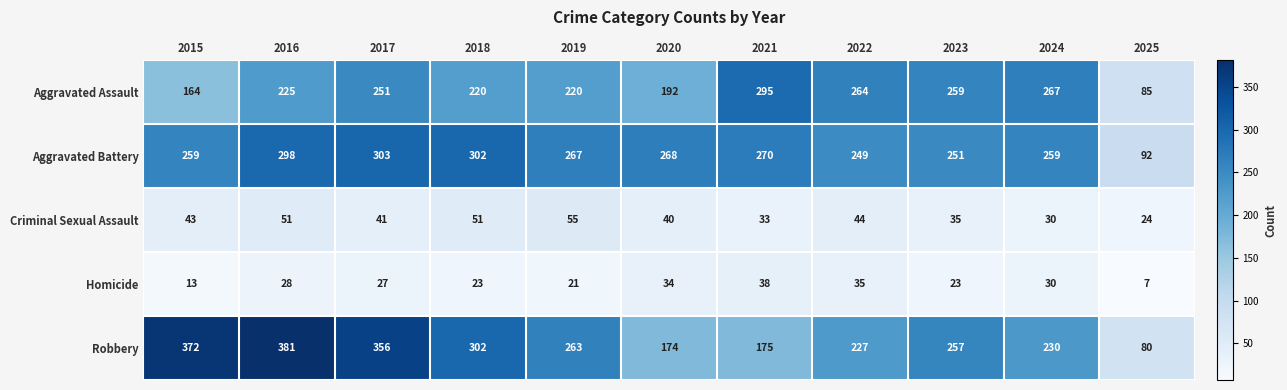

How many categories are shown in the chart?

11